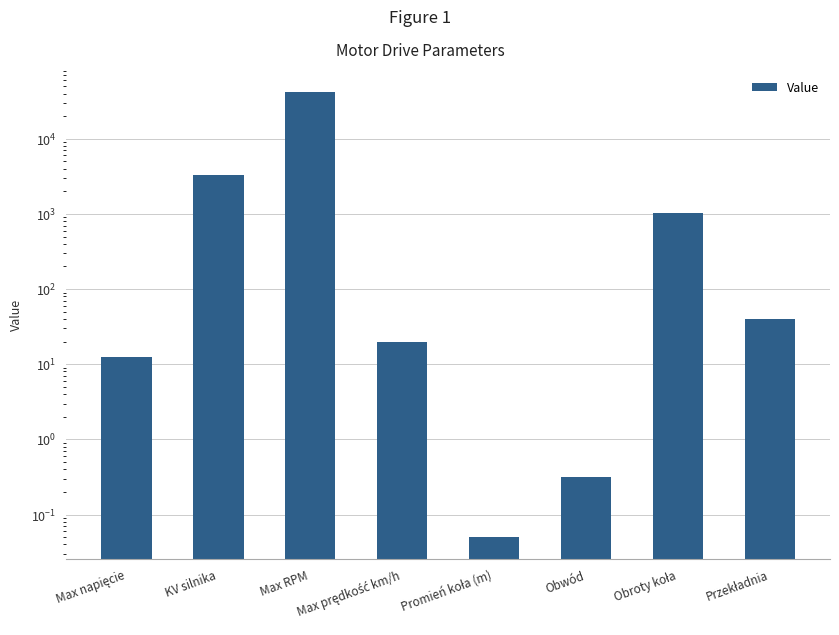

What is the change in value from Max prędkość km/h to Obroty koła?

+1015.5